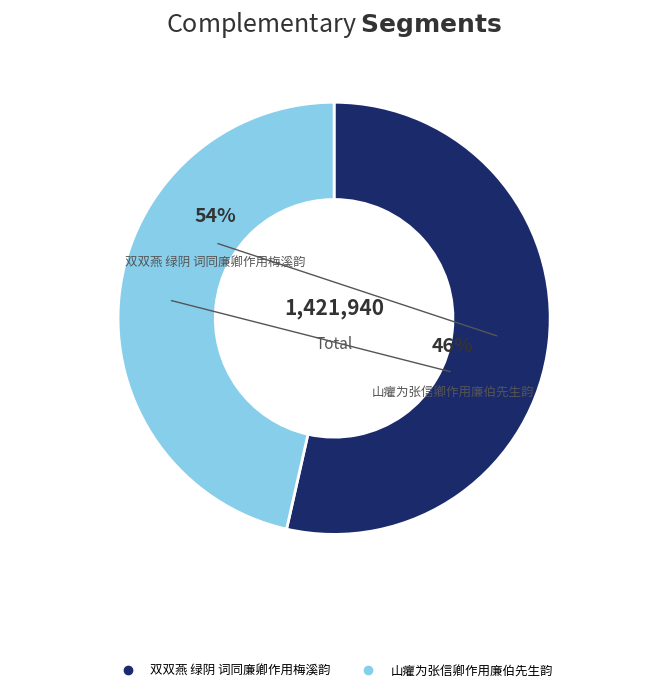

Count the number of slices in the pie.

2